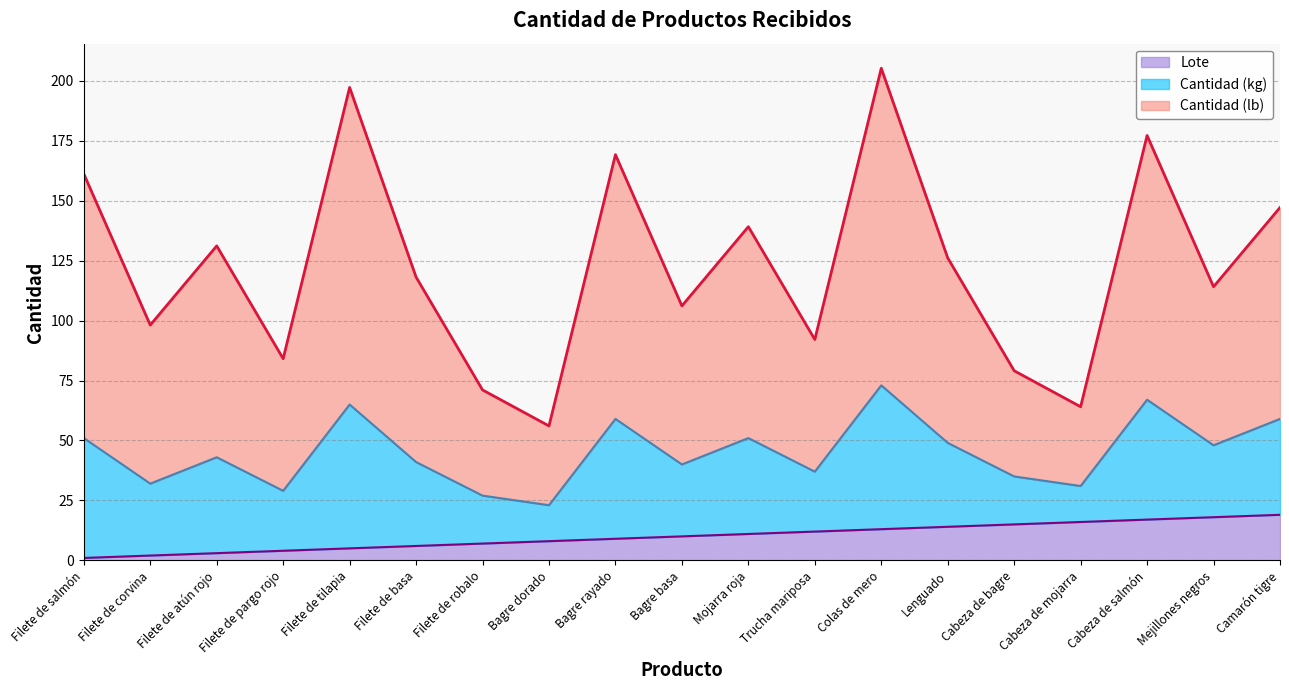

The Lote series shows 7.8 at Filete de tilapia. True or false?

False